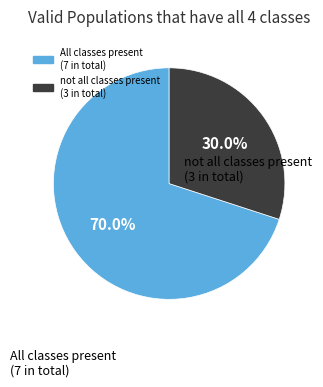

Is there any slice that represents more than half of the pie?

Yes